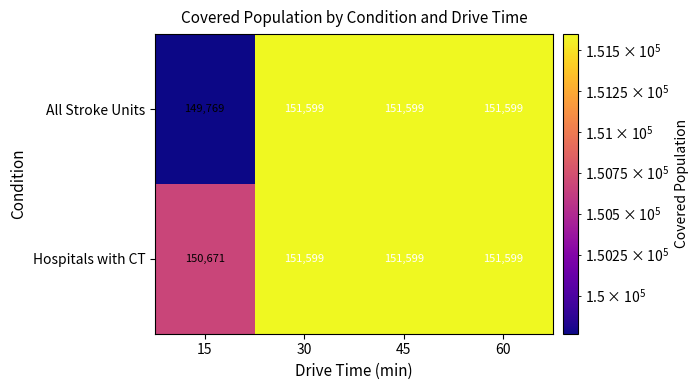

Which series has the widest spread of values?

All Stroke Units